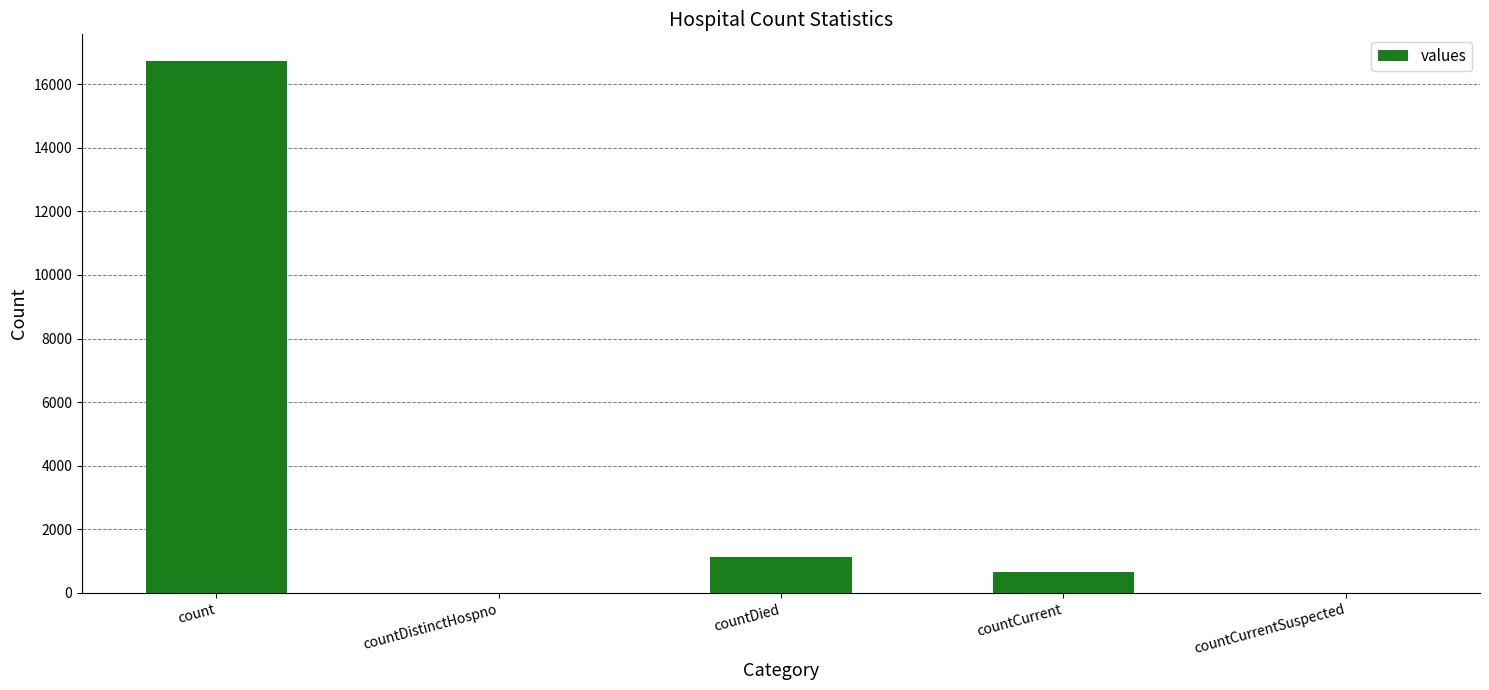

What is the maximum value shown in the chart?

16729